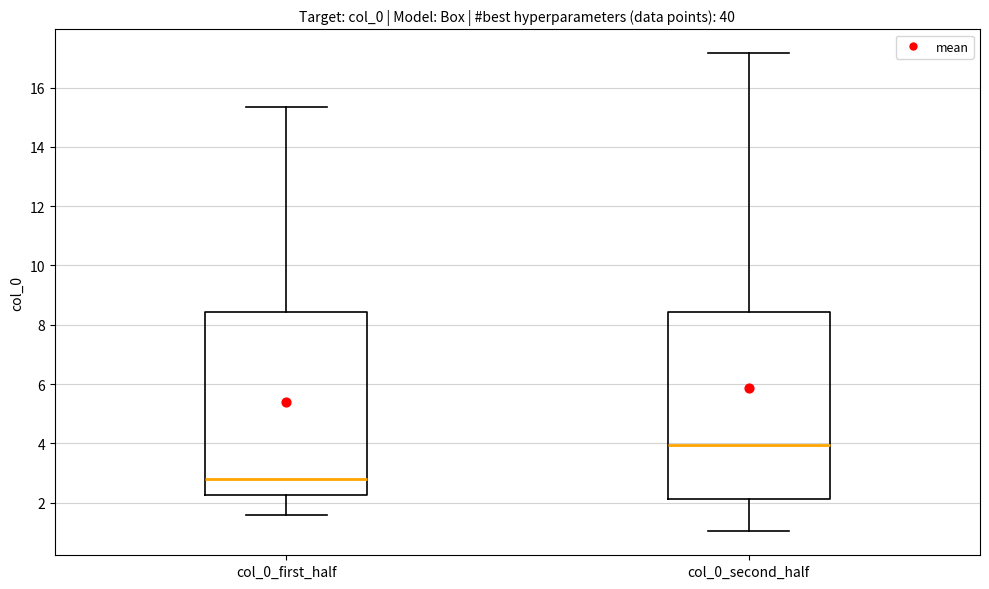

Reading left to right, read every box against the y-axis: the position of its median line, the range the box covers, and the ends of its whiskers. The values are not printed on the chart, so give them approximately, as read against the axis.

col_0_first_half: median 2.8, box 2.2 to 8.4, whiskers 1.6 to 15.4
col_0_second_half: median 4.0, box 2.2 to 8.4, whiskers 1.0 to 17.2